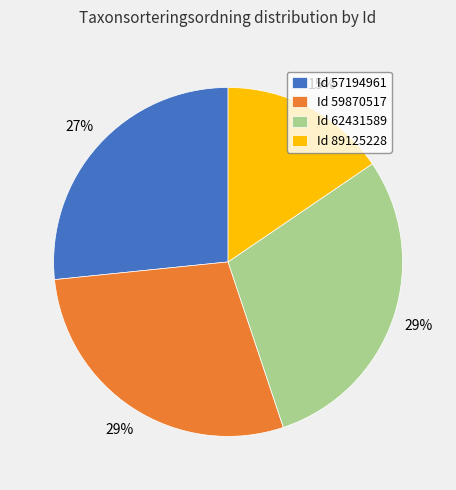

What is the smallest slice in the pie chart?

Id 89125228